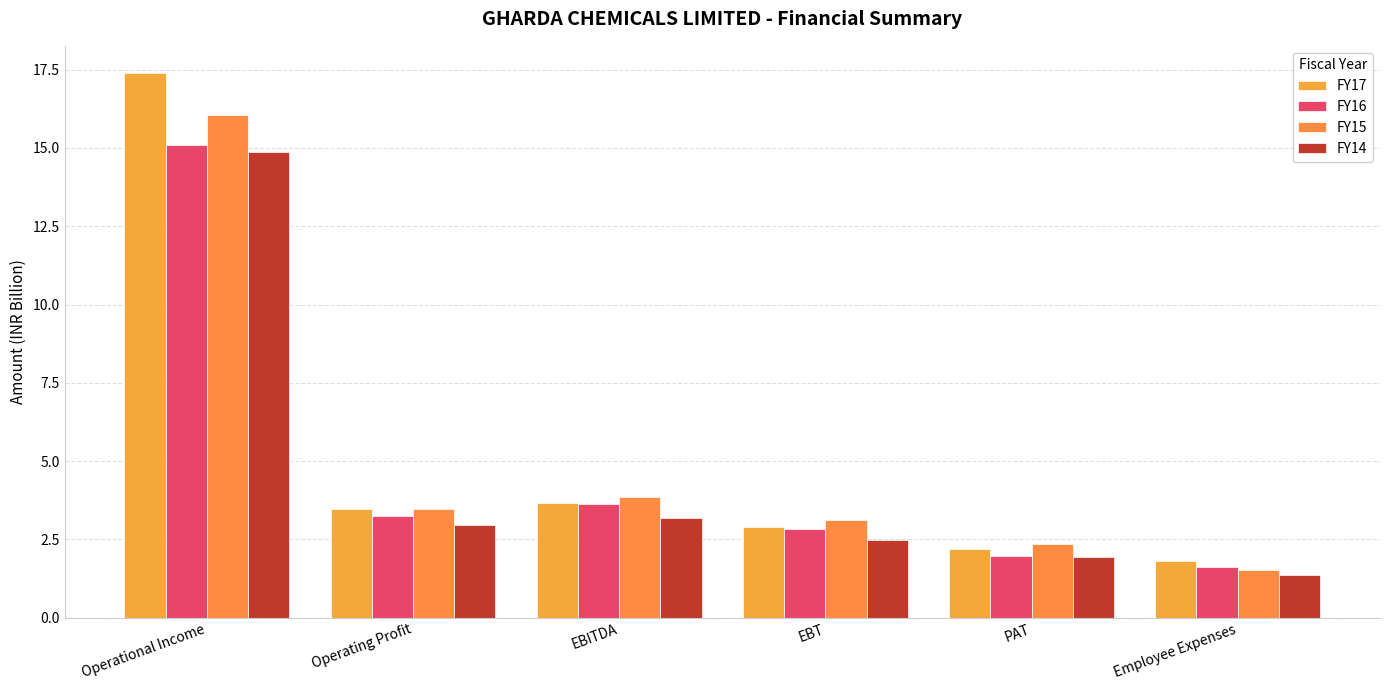

Which series has the largest total across all categories?

FY17